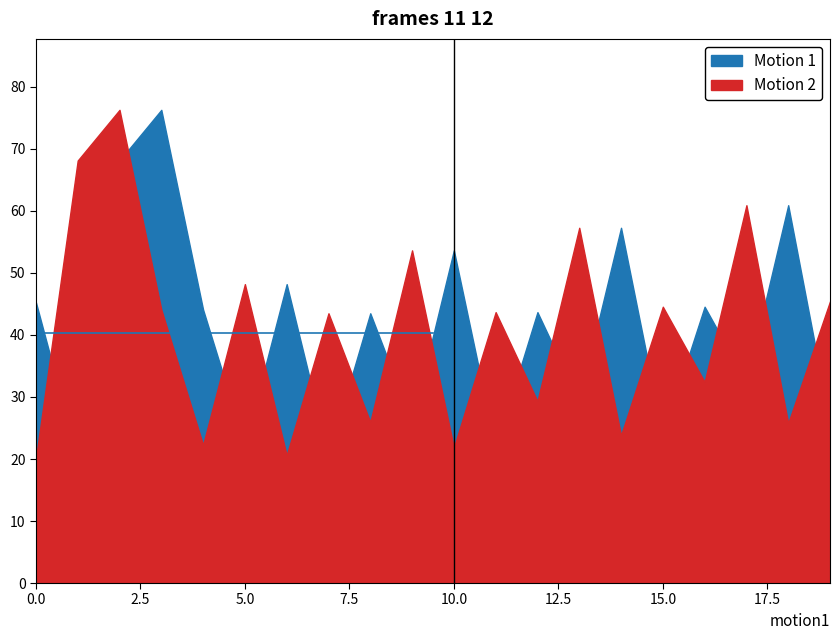

Is it true that Motion 2 equals 29.3 at 12?

True